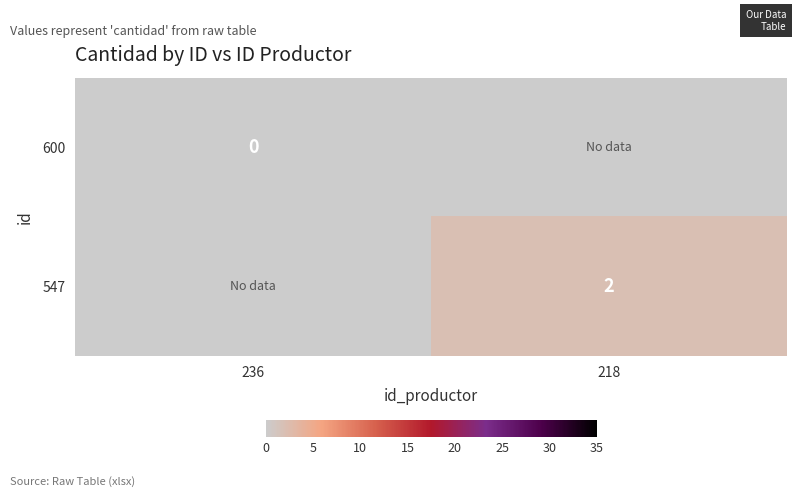

True or false: 547 has a value of 2 at 218.

True